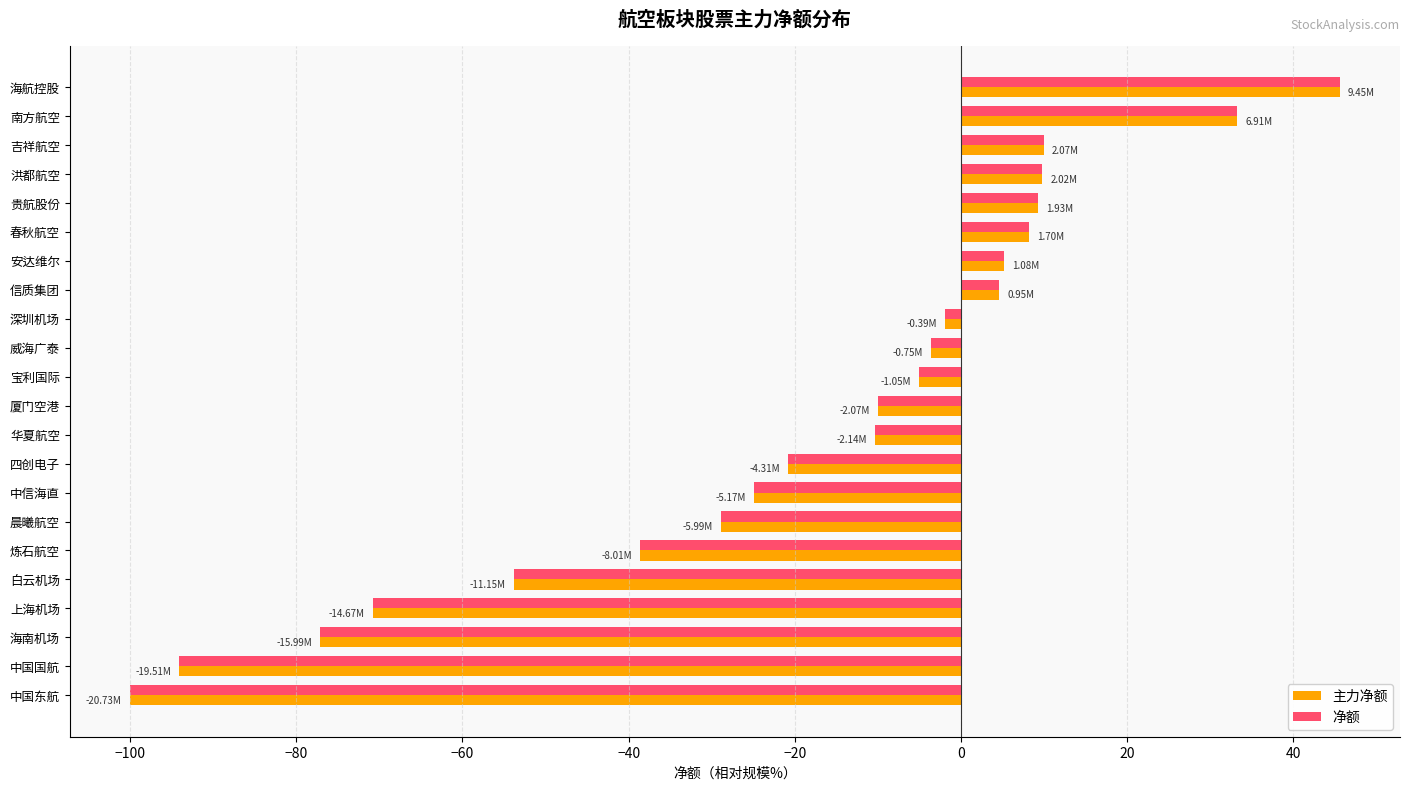

What is the sum of all 主力净额 values?

-413.9